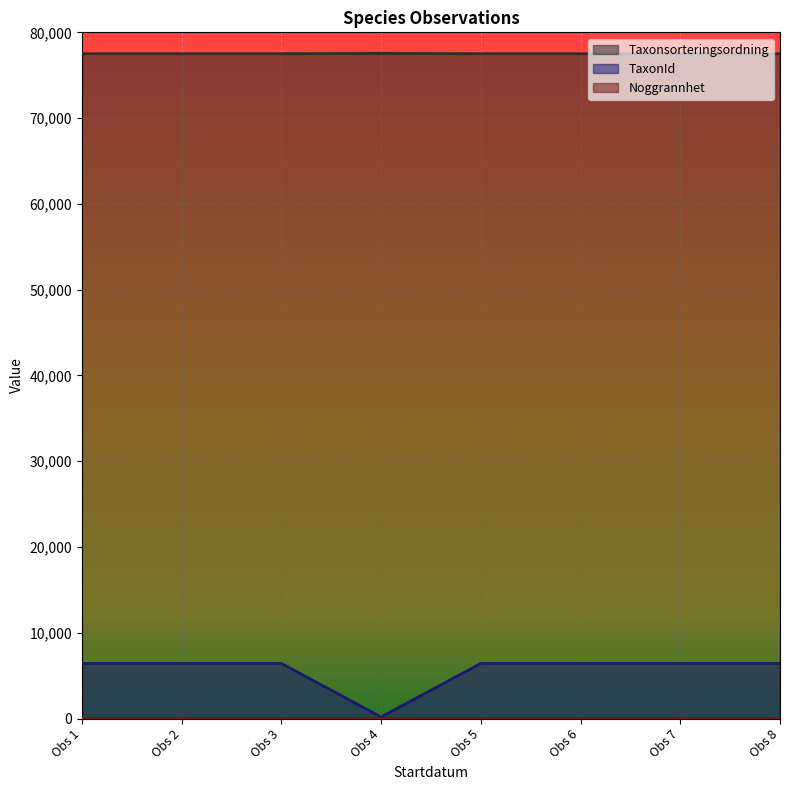

What is the sum of all TaxonId values?

45160